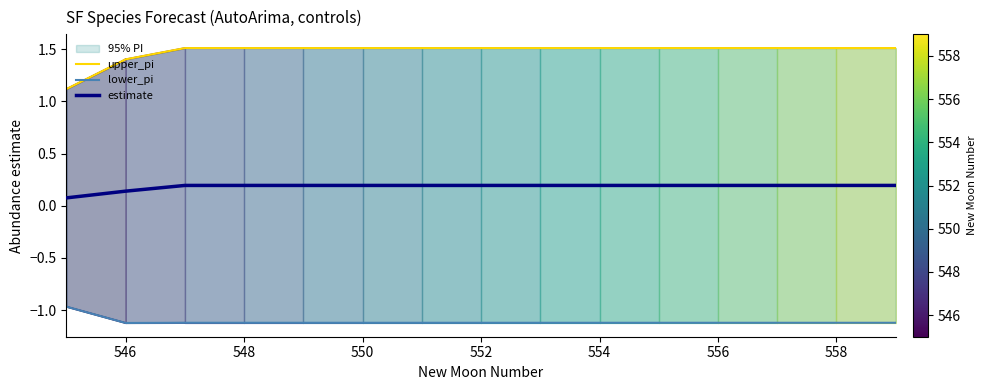

Which category has the highest value in the estimate series?

548